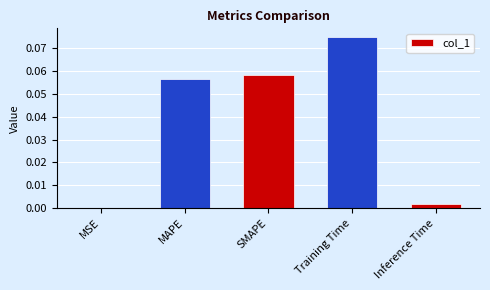

What is the change in value from SMAPE to Inference Time?

-0.1